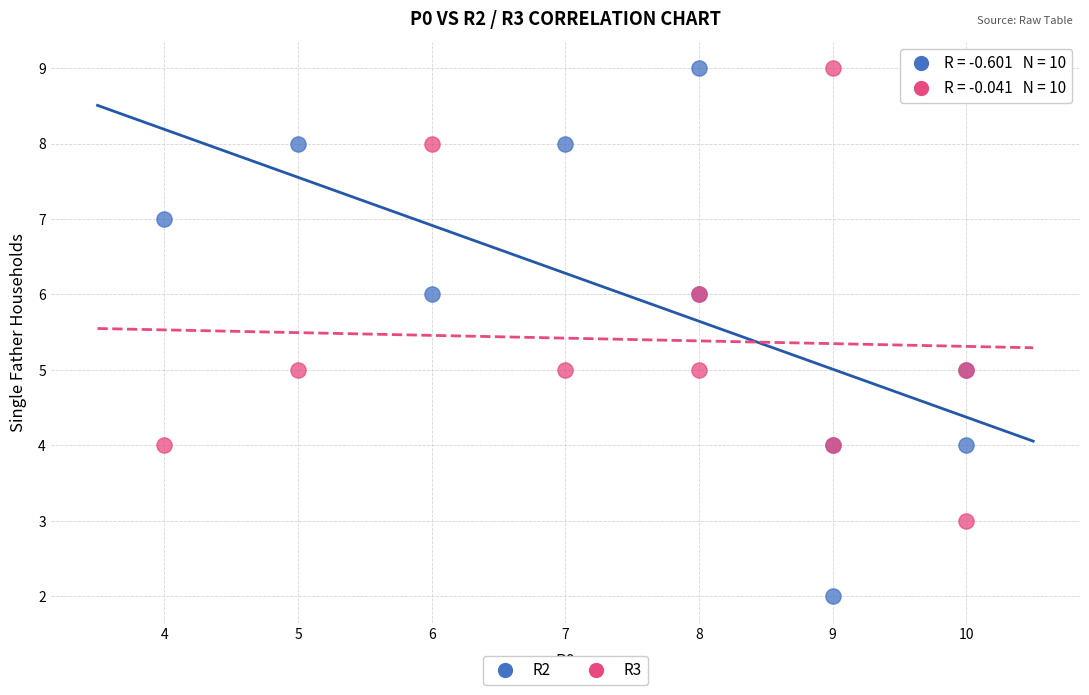

What are all the series names shown in the legend?

R2, R3